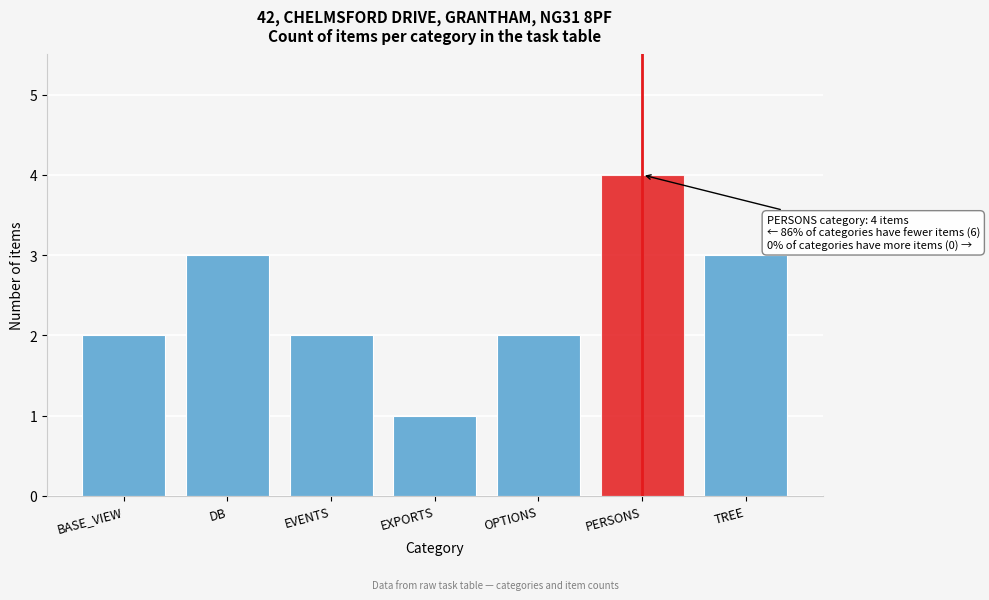

Reading left to right, what are all the values shown in this chart?

BASE_VIEW=2	DB=3	EVENTS=2	EXPORTS=1	OPTIONS=2	PERSONS=4	TREE=3